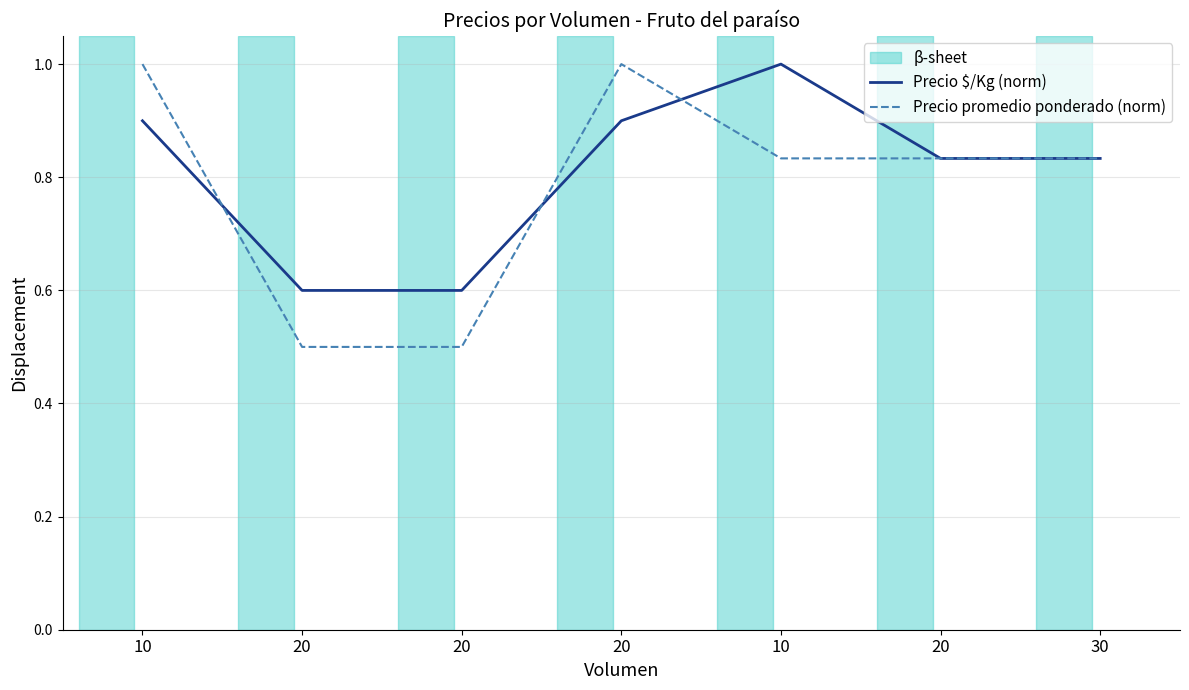

Is this an area chart (filled region under the line)?

No